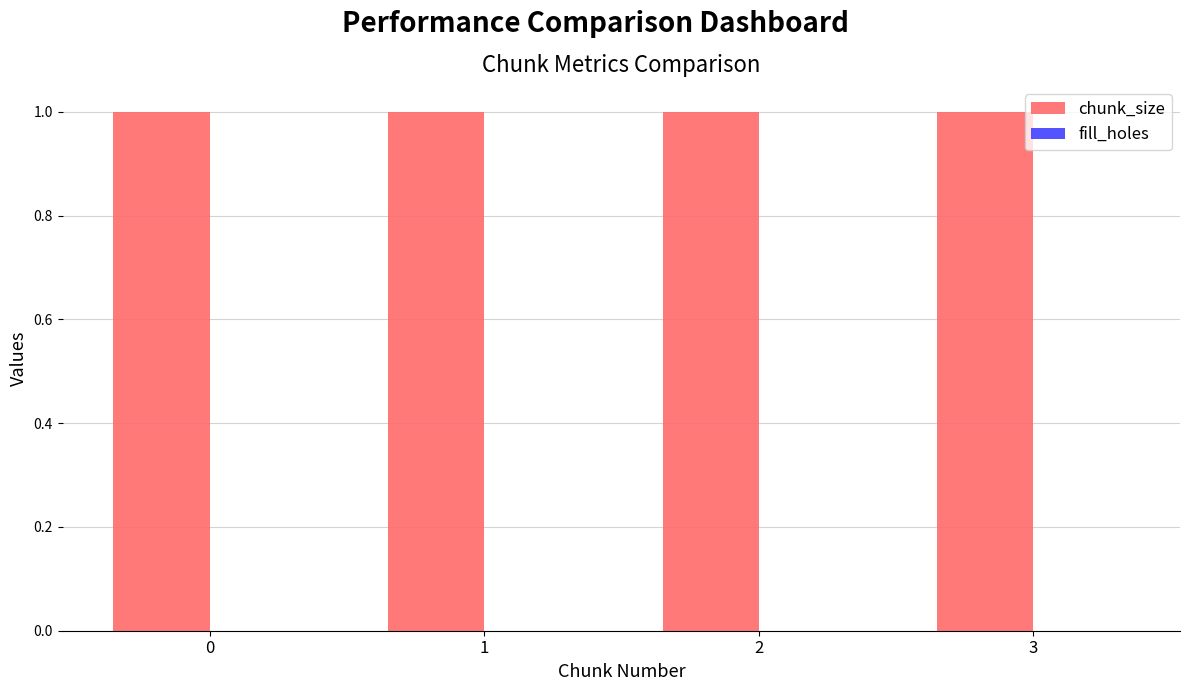

What is the sum of all chunk_size values?

4